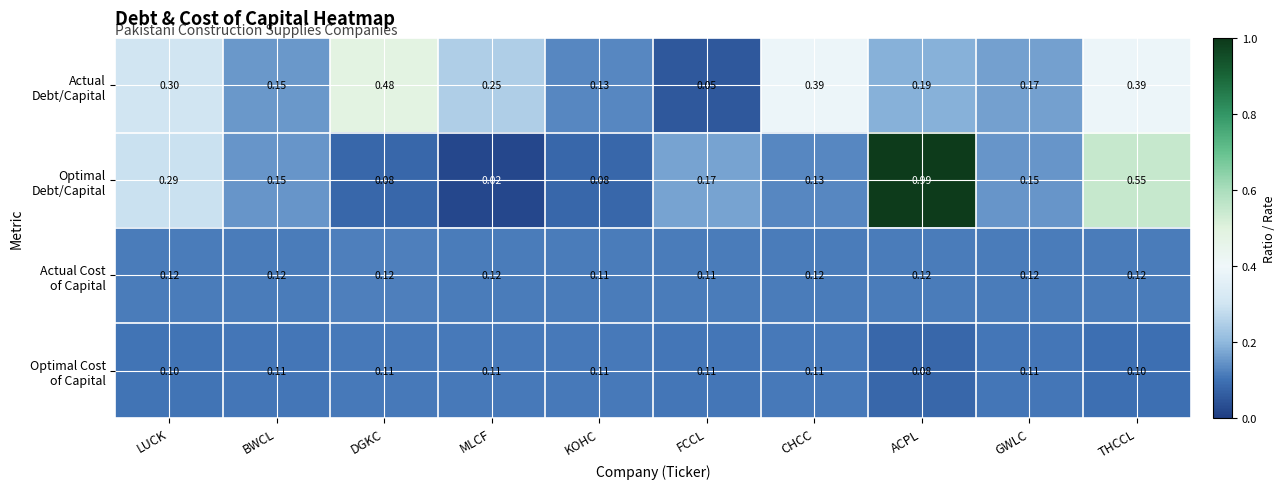

At which category is the sum across all series the highest?

ACPL